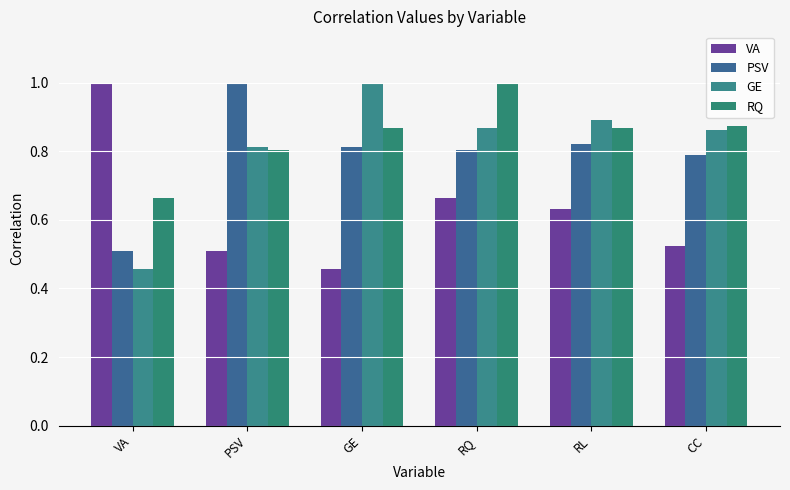

What is the sum of all VA values?

3.8